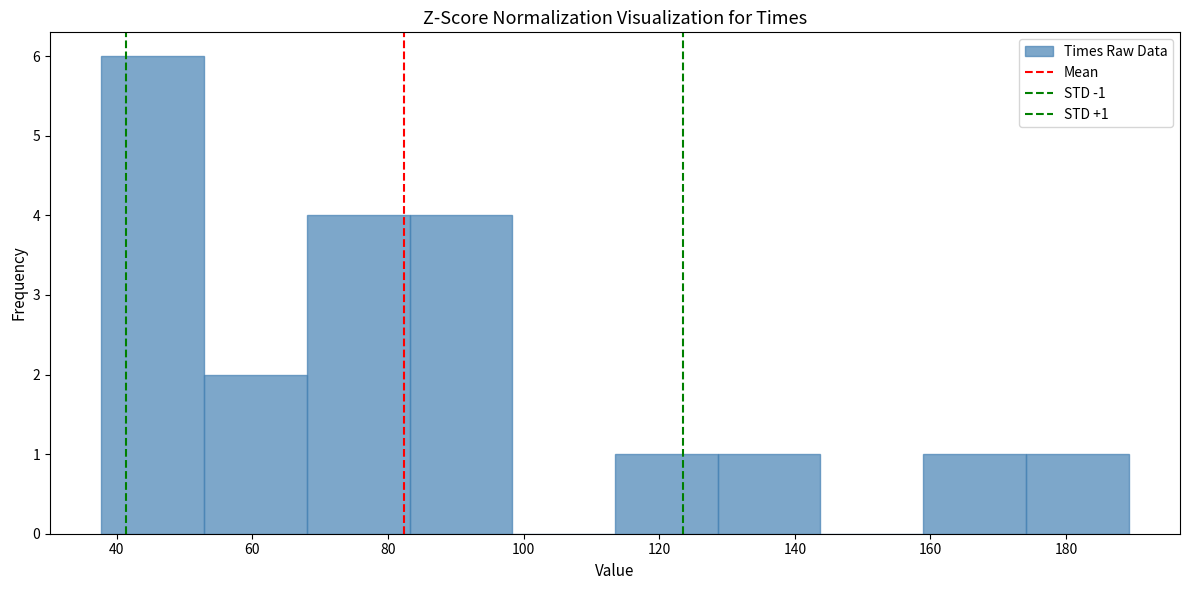

Over which range of the x-axis is the bar tallest?

38 to 52